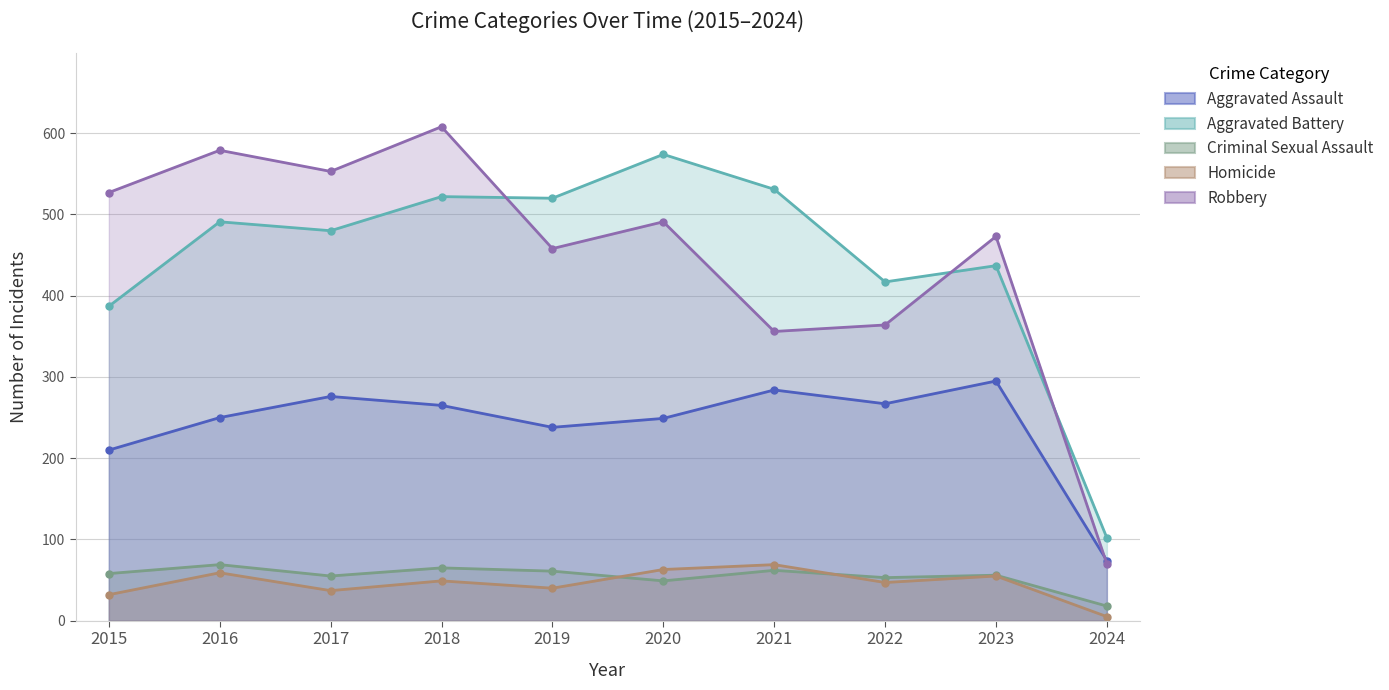

How many lines are shown in the chart?

5